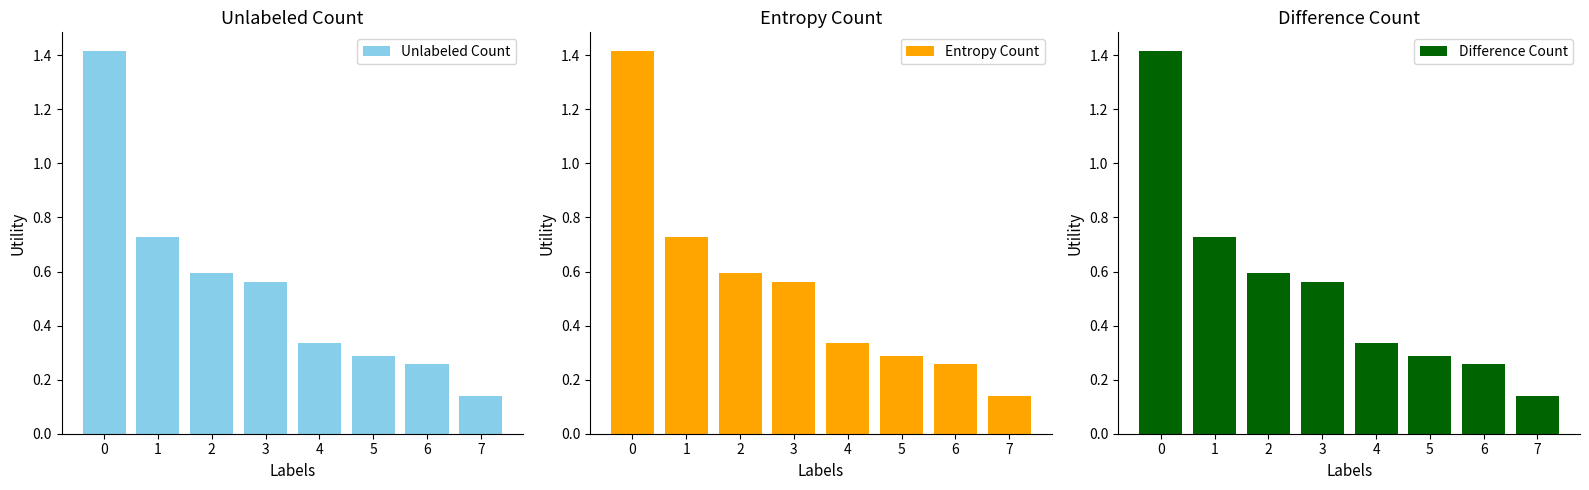

The value of Difference Count at 1 is 1.2. True or false?

False